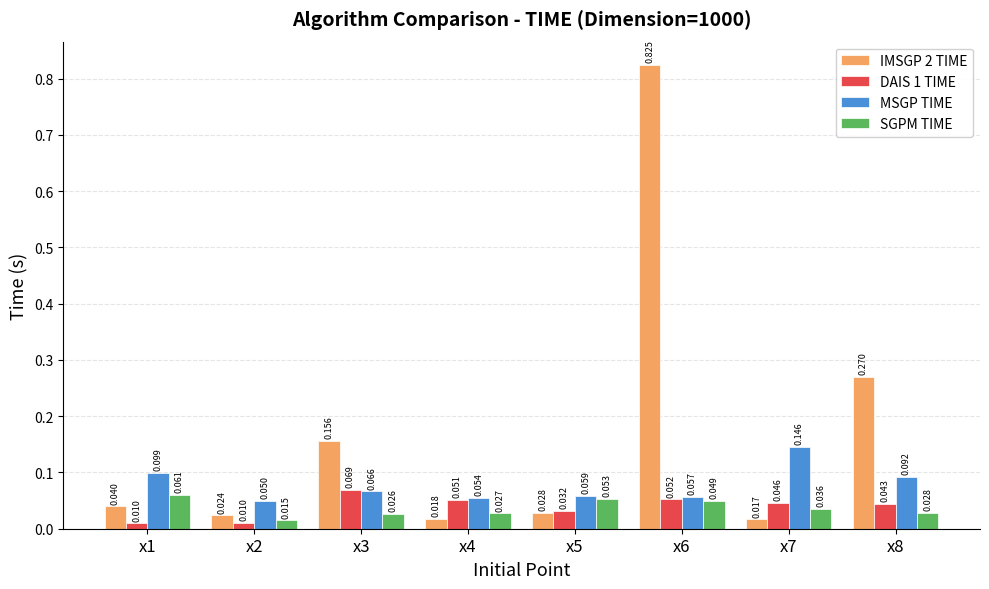

At x1, list the series in order from smallest to largest.

DAIS 1 TIME, IMSGP 2 TIME, SGPM TIME, MSGP TIME